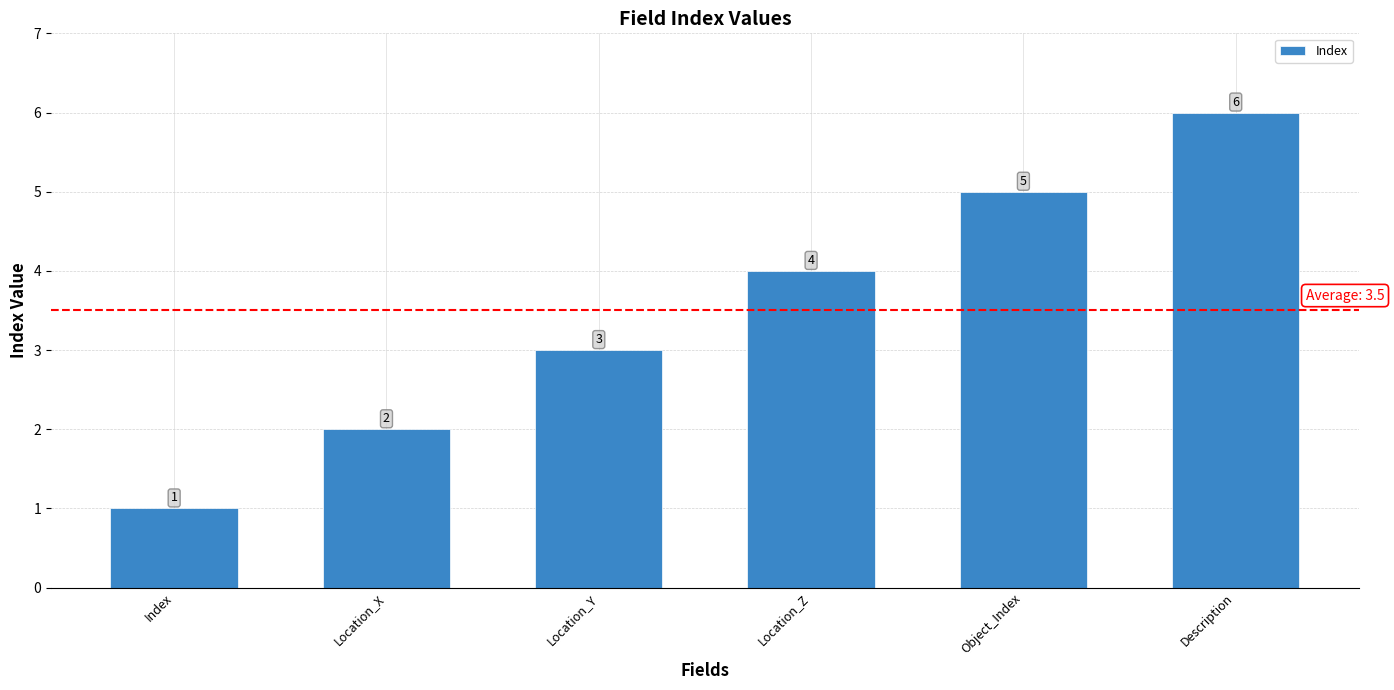

Where is the data nearest to the value 3?

Location_Y